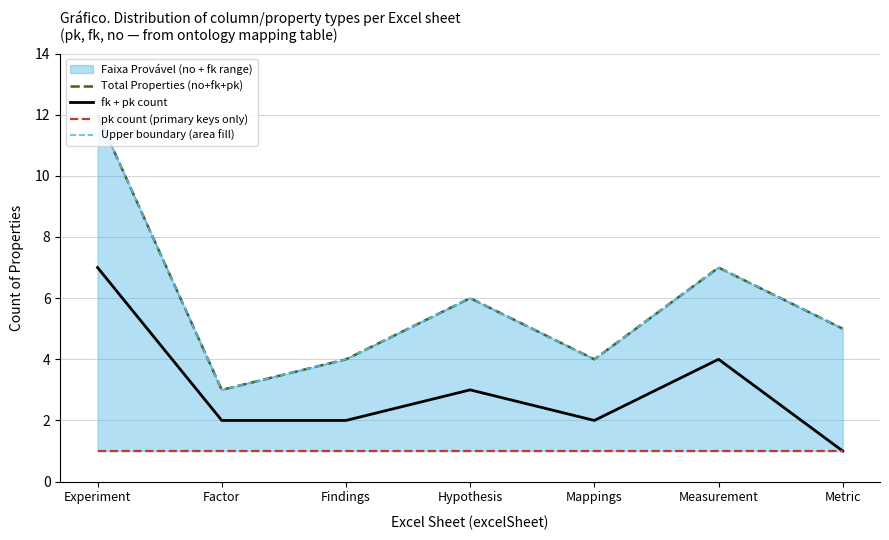

How many lines are shown in the chart?

4